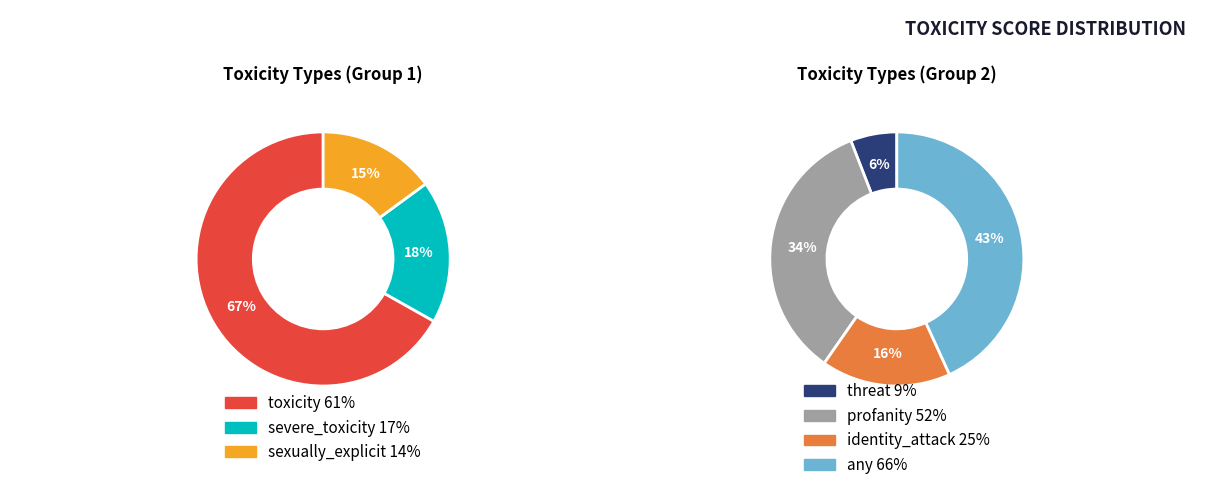

Which category has the biggest portion of the pie?

any